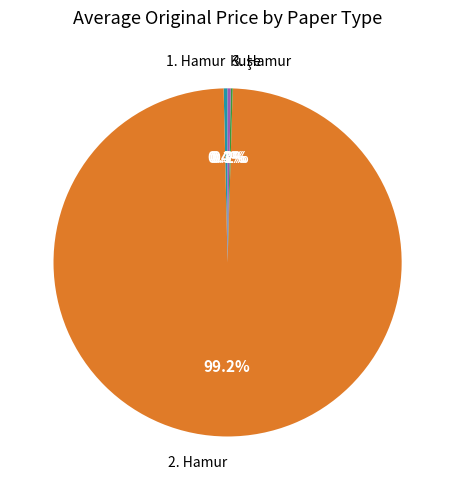

What portion of the pie excludes 1. Hamur?

99.6%